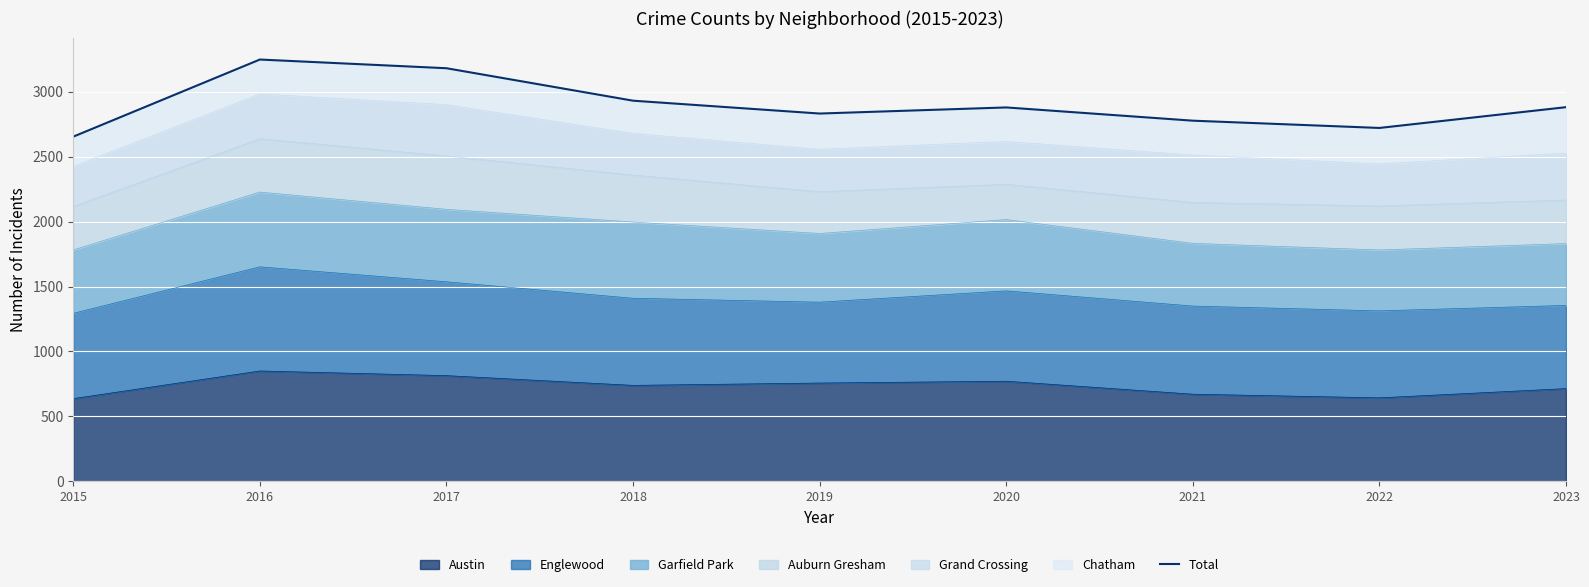

Is it true that the value at 2019 is 1418?

False